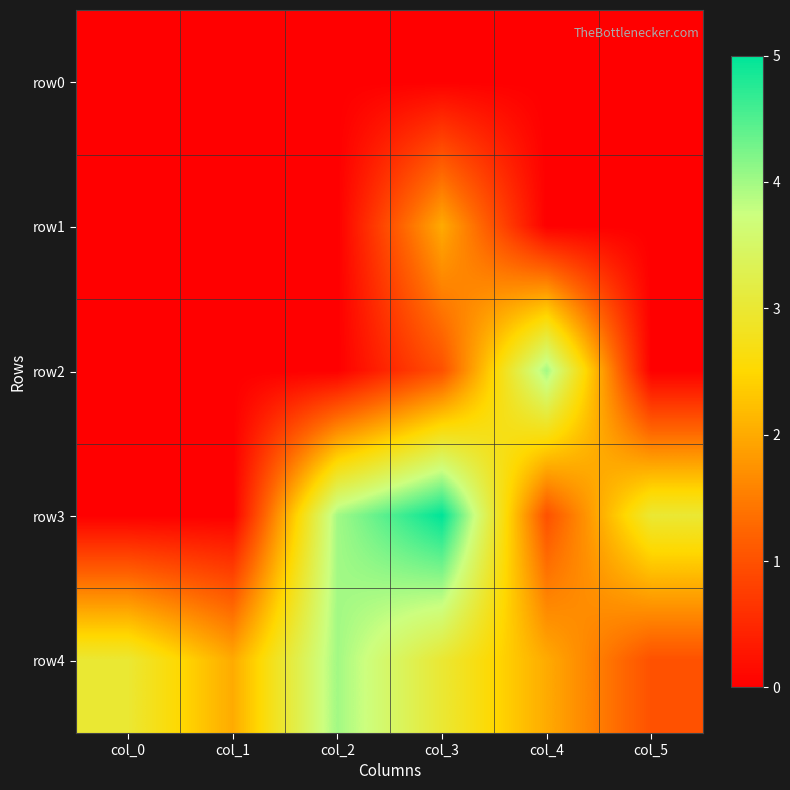

Between col_3 and col_4, which series saw the biggest shift?

row3